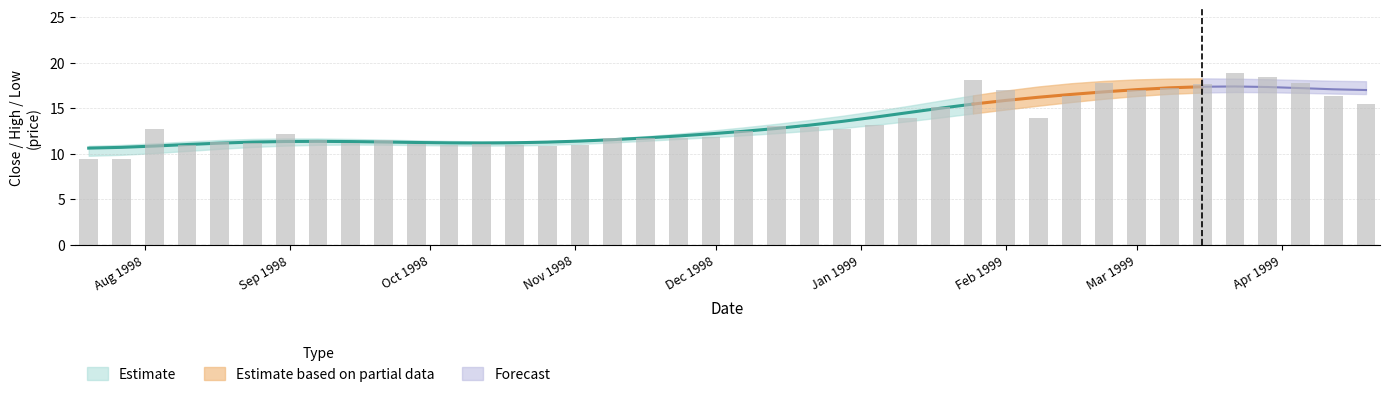

What is the sum of all Close values?

538.9